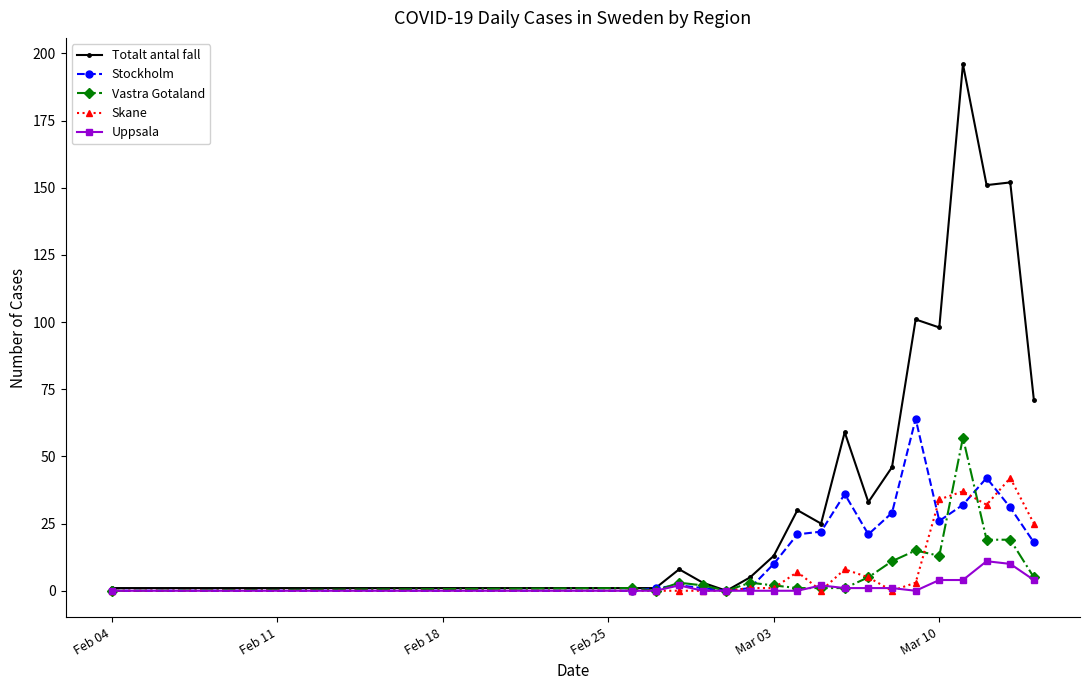

Which series has the largest range (max minus min)?

Totalt antal fall